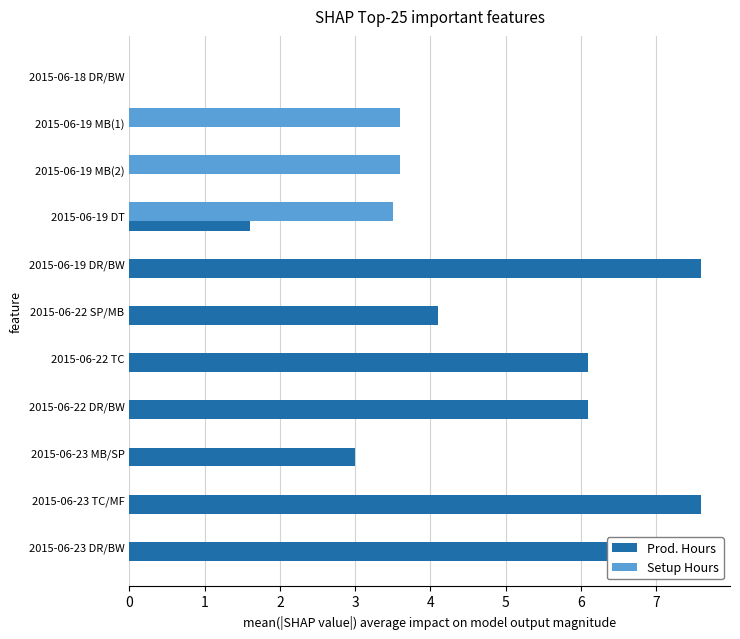

Rank the series by their maximum value, from lowest to highest.

Setup Hours, Prod. Hours